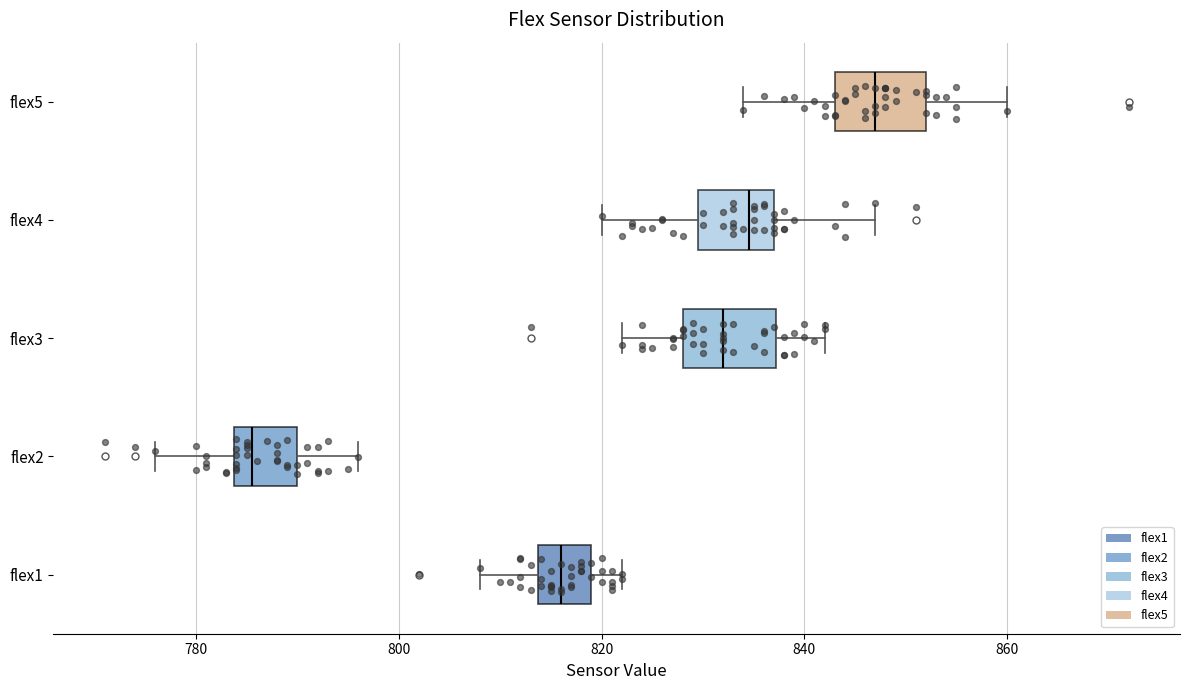

Reading bottom to top, read every box against the x-axis: the position of its median line, the range the box covers, and the ends of its whiskers. The values are not printed on the chart, so give them approximately, as read against the axis.

flex1: median 816, box 814 to 820, whiskers 808 to 822
flex2: median 786, box 784 to 790, whiskers 776 to 796
flex3: median 832, box 828 to 838, whiskers 822 to 842
flex4: median 834, box 830 to 838, whiskers 820 to 848
flex5: median 848, box 844 to 852, whiskers 834 to 860